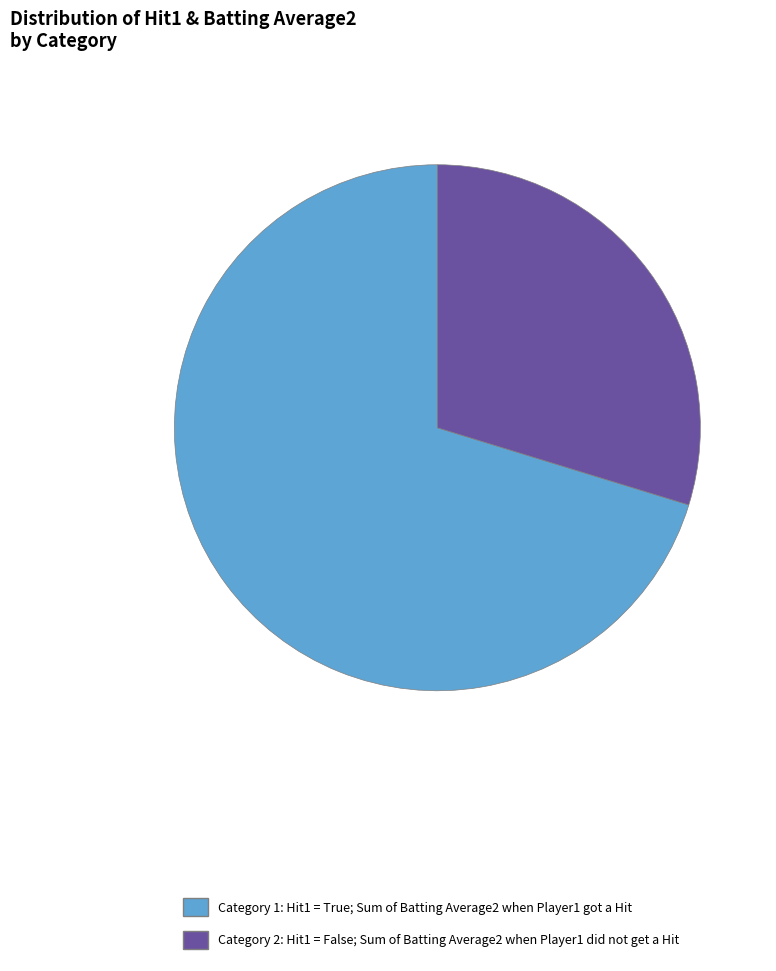

Combined, do Category 2: Hit1 = False; Sum of Batting Average2 when Player1 did not get a Hit and Category 1: Hit1 = True; Sum of Batting Average2 when Player1 got a Hit account for over 50%?

Yes